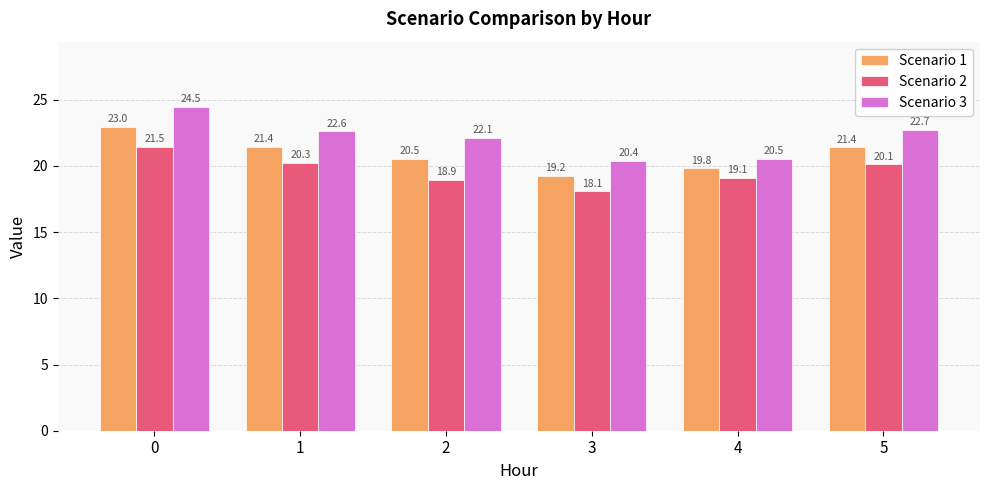

What is the minimum value shown in the chart?

18.1